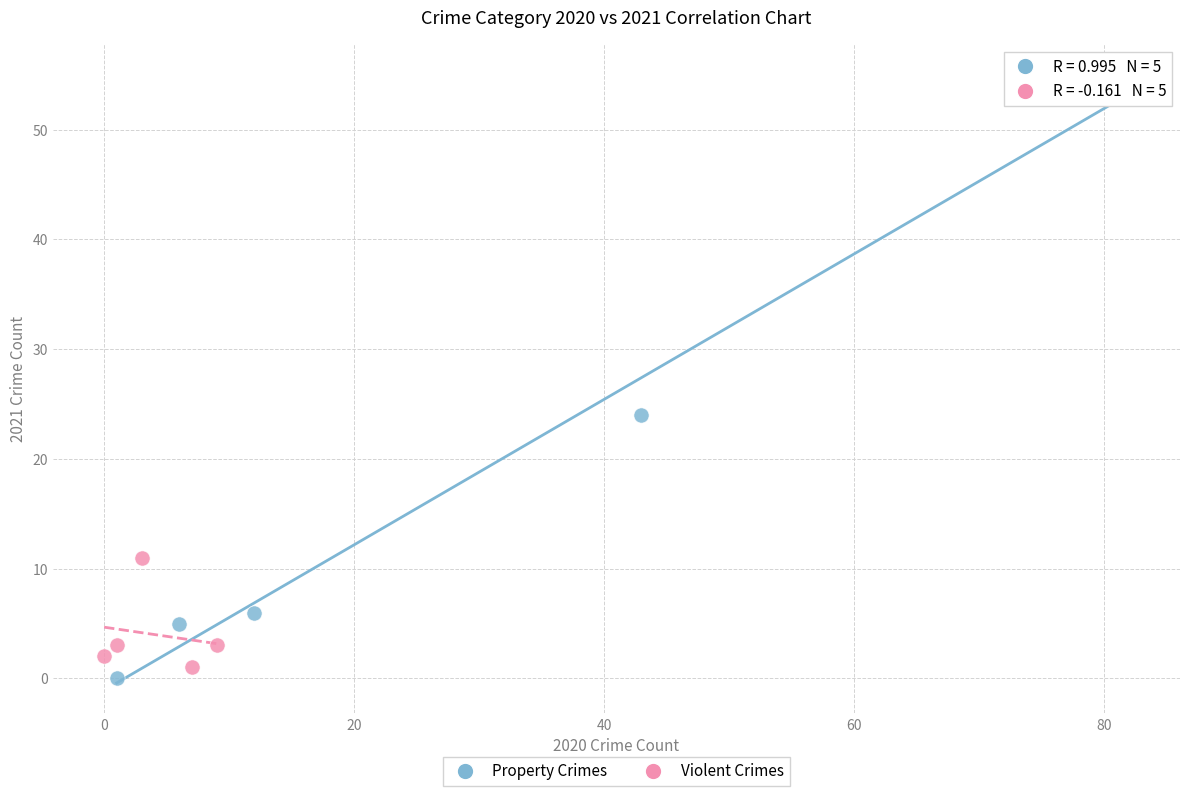

Which series reaches the maximum Y coordinate?

Property Crimes